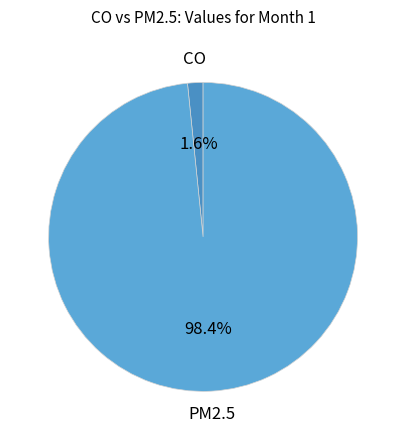

How many slices are in this pie chart?

2